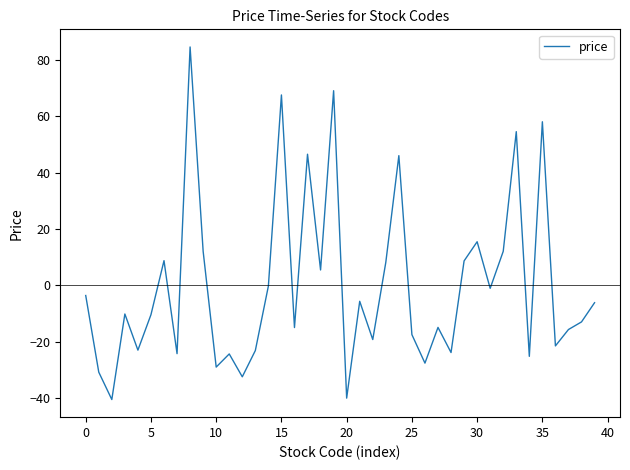

Count the number of data series in this chart.

1